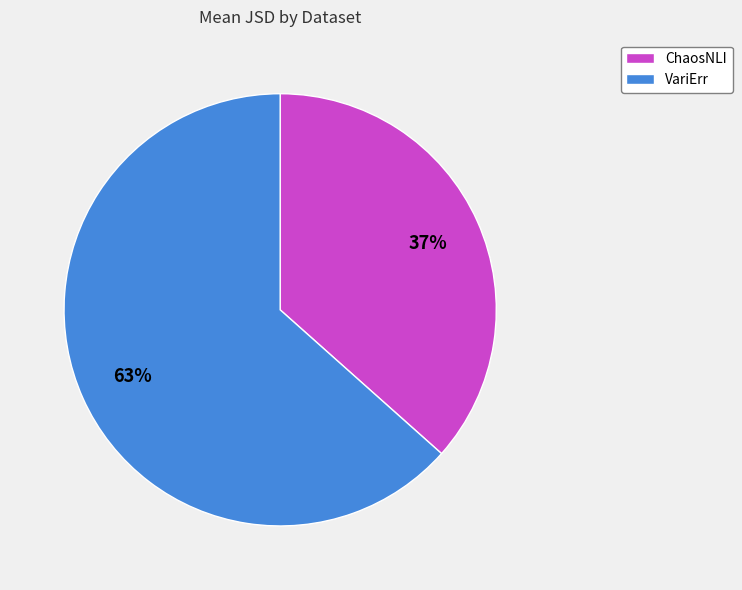

Does VariErr represent more than half of the total?

Yes